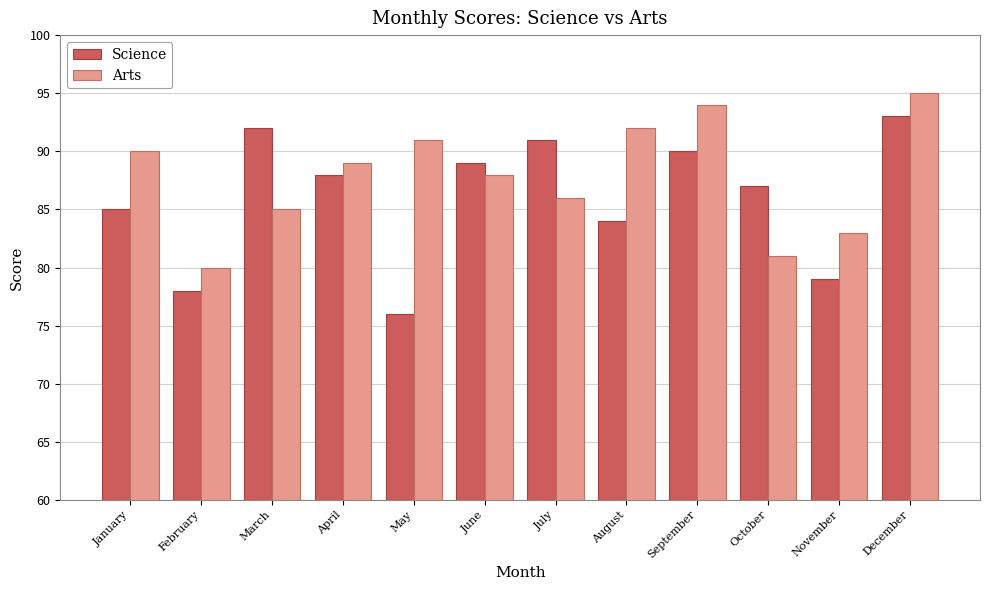

What is the total value across all series at October?

168